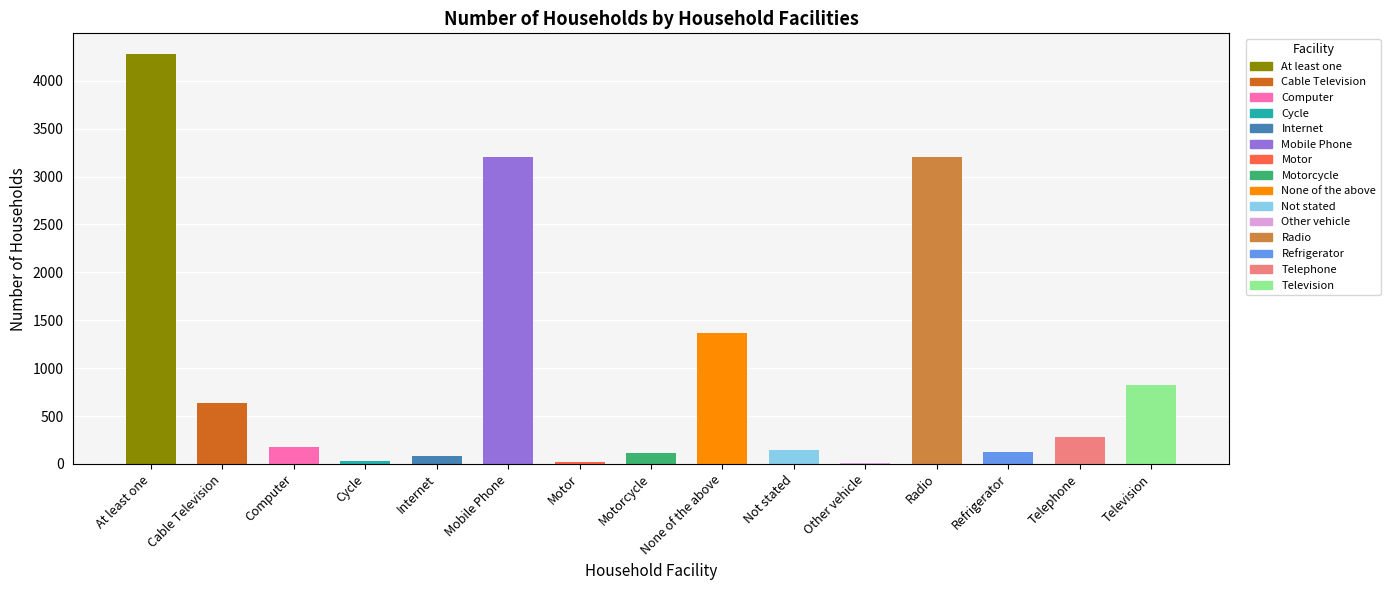

Is it true that the value at Mobile Phone is 3201?

True